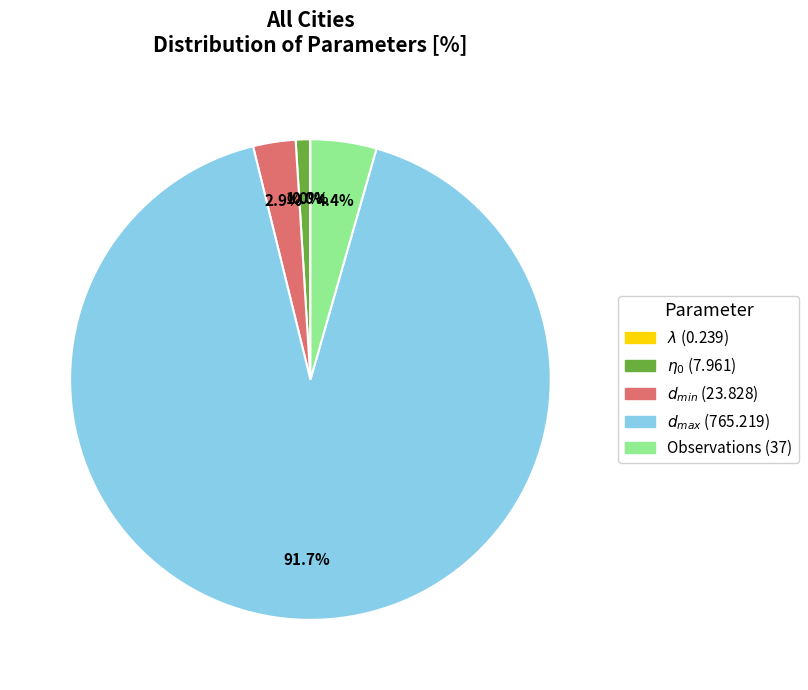

Does any single category account for the majority?

Yes